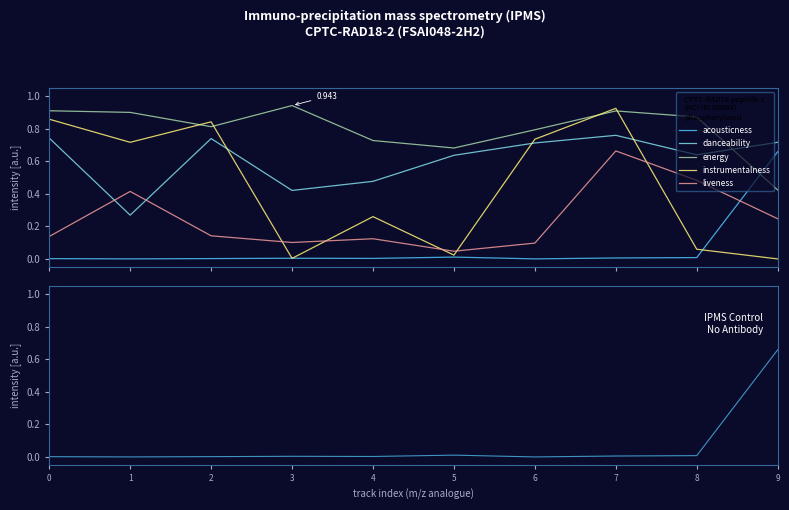

List the series in order of their peak value, lowest first.

acousticness, liveness, danceability, instrumentalness, energy